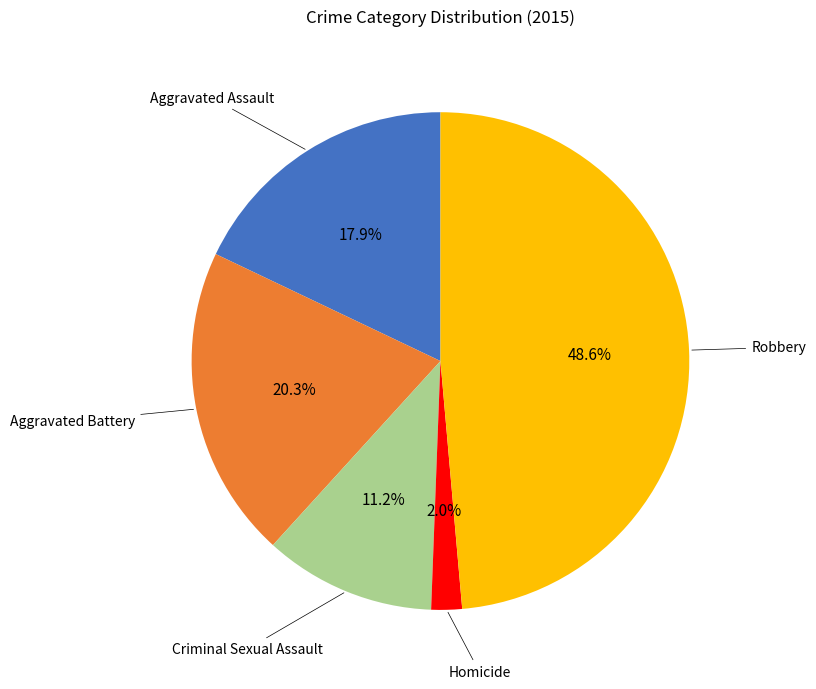

Is there a majority slice in this chart?

No